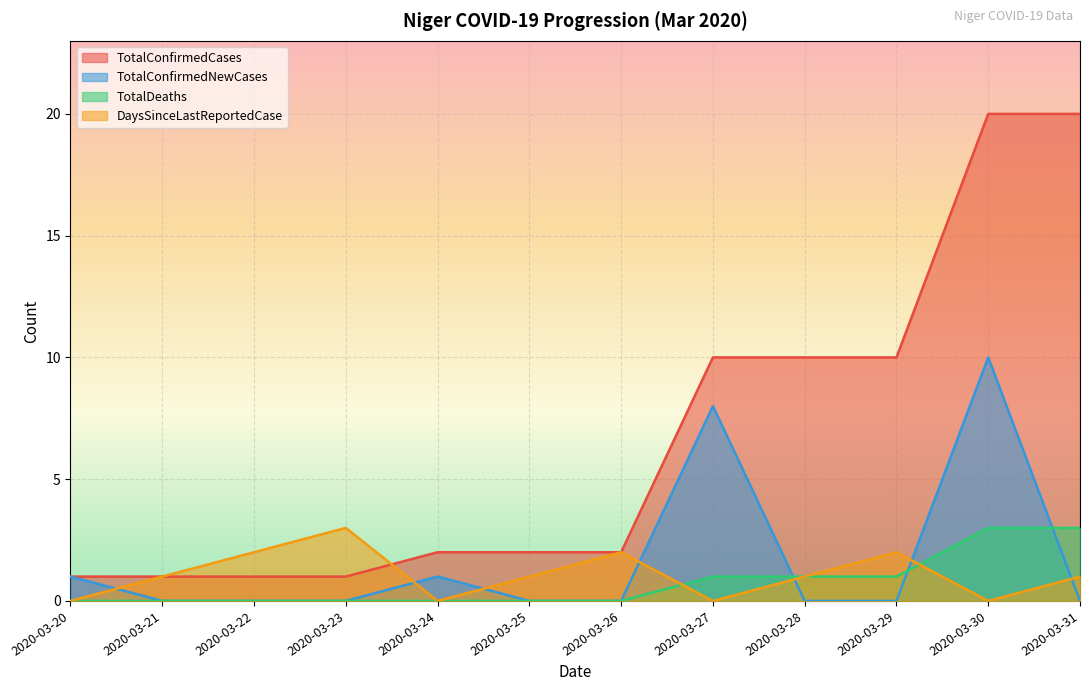

What is the value of the TotalConfirmedNewCases point at the 8th from the left?

8